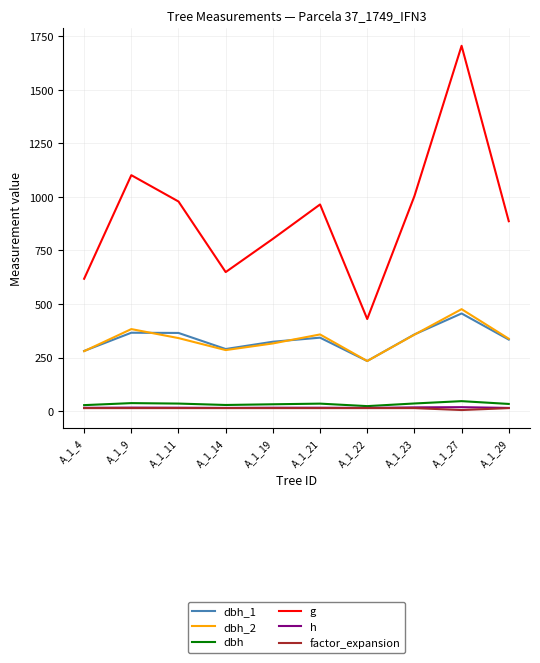

What is the difference between the highest and lowest values at A_1_29?

872.5